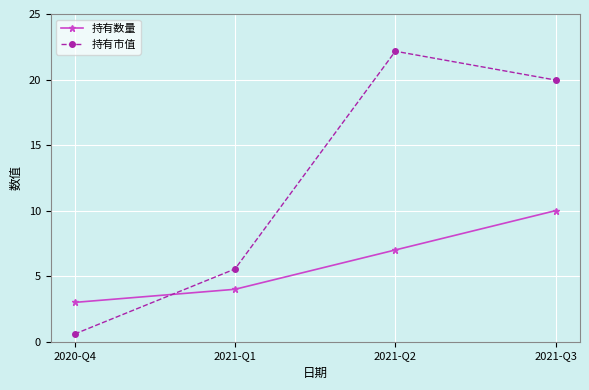

Which series has the widest spread of values?

持有市值